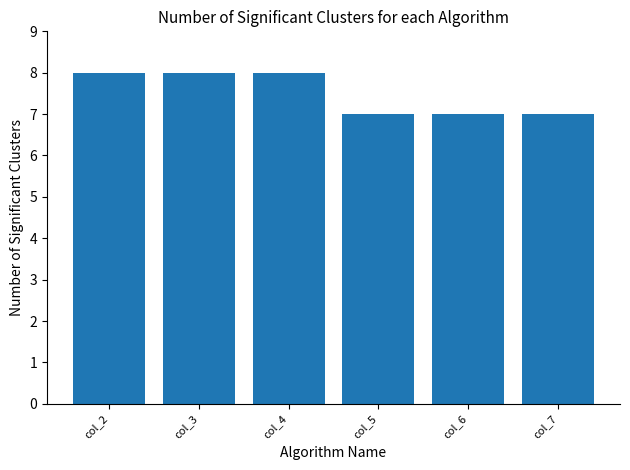

What is the value of the 2nd bar from the left?

8